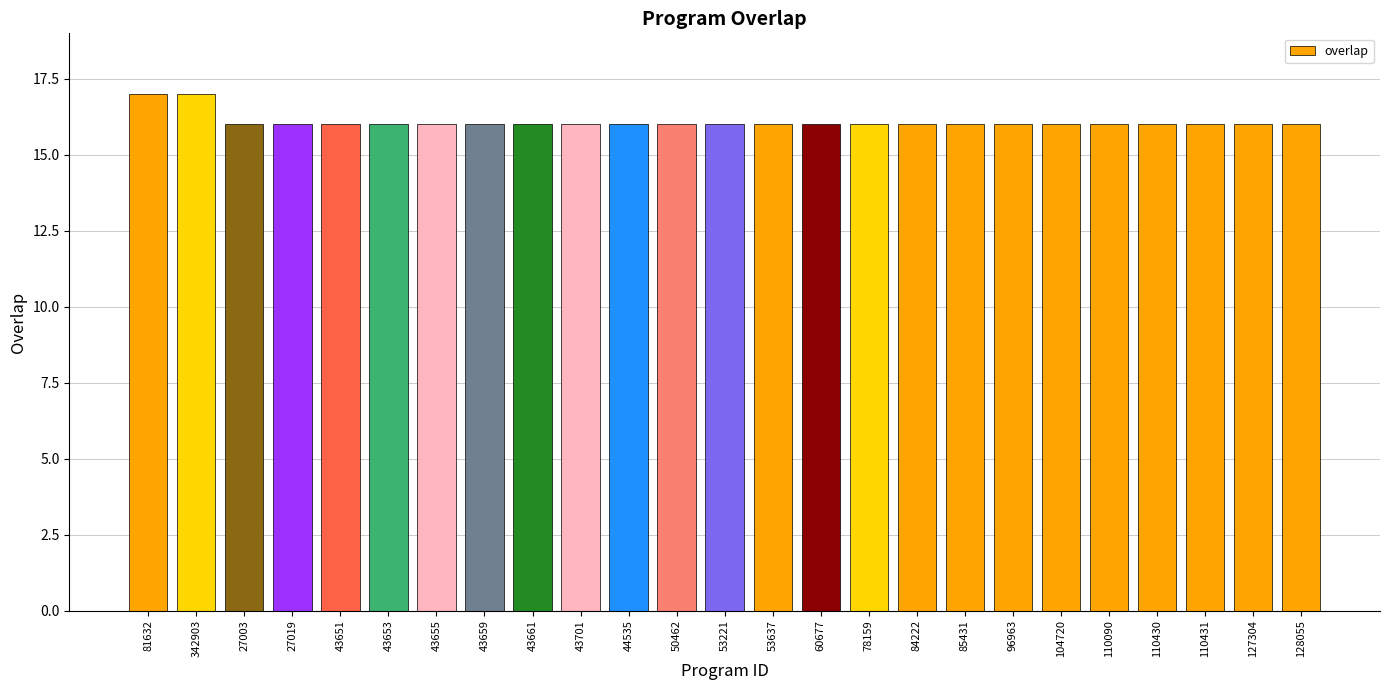

Approximately how many times larger is the value at 53637 compared to 110090?

1.0